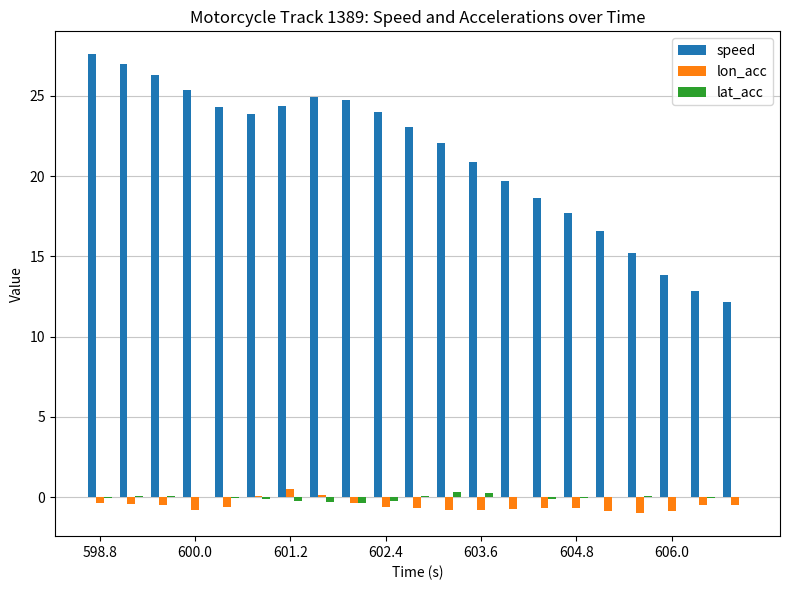

What are all the series names shown in the legend?

speed, lon_acc, lat_acc